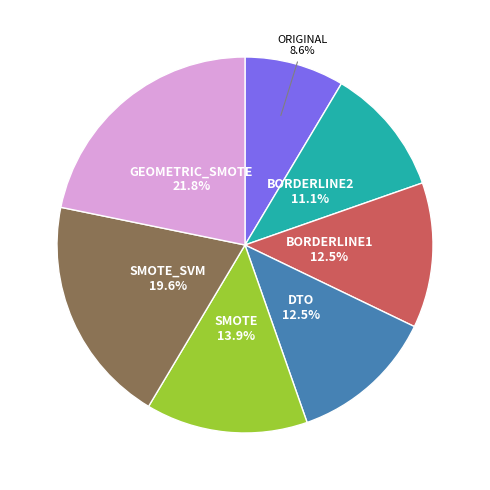

Is there a majority slice in this chart?

No